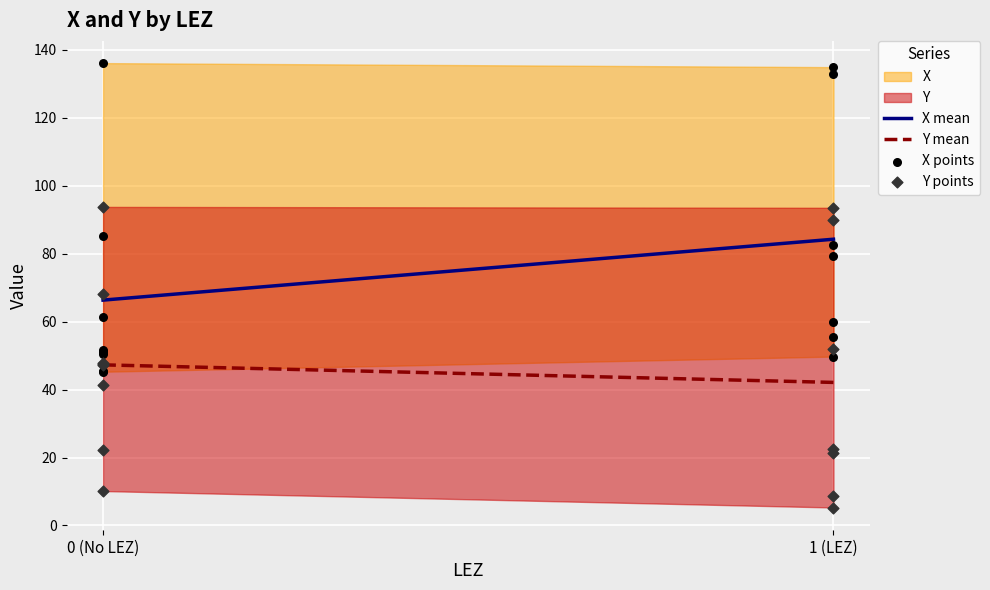

Which series reaches the minimum Y coordinate?

Y points